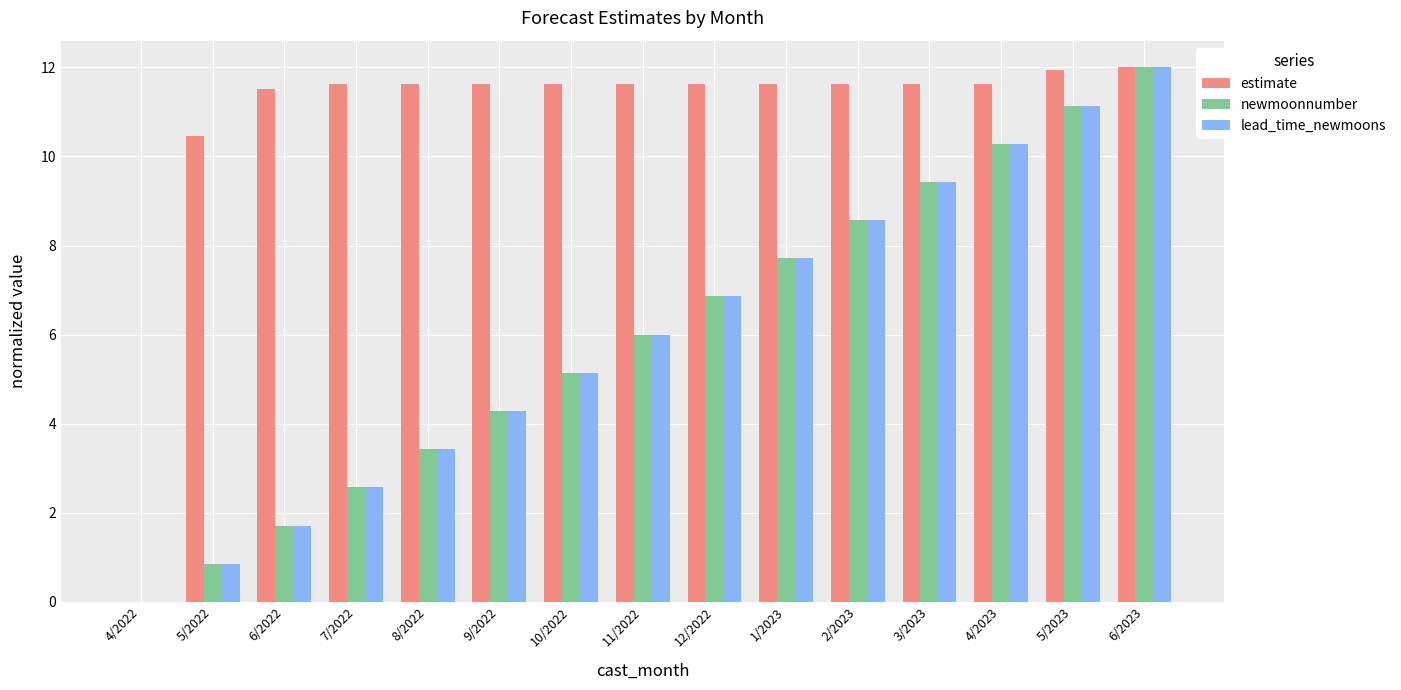

What is the average value of the lead_time_newmoons series?

6.0